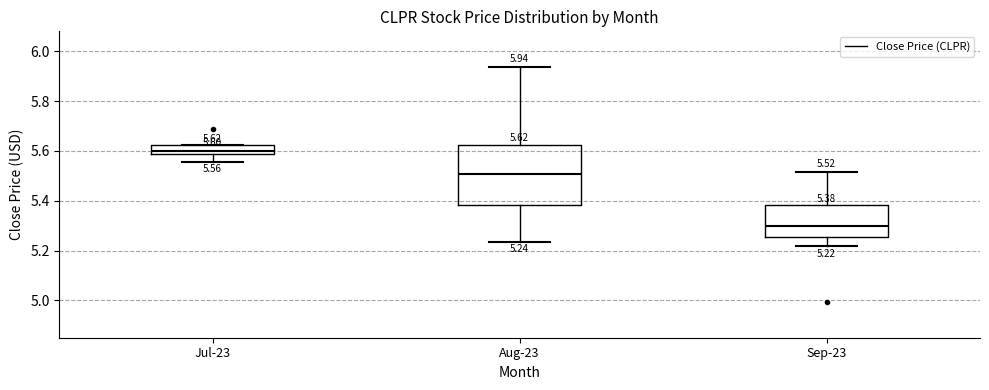

Which box has the lowest median line?

Sep-23